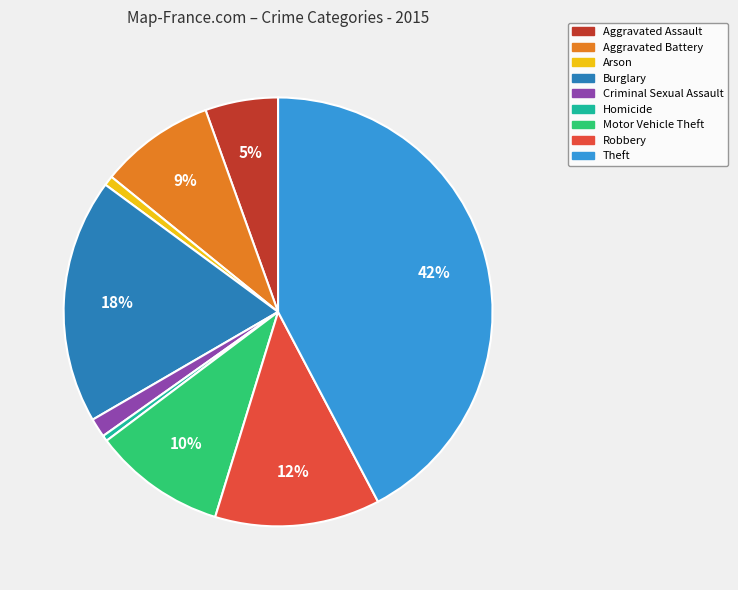

To the nearest percent, what portion does Aggravated Battery represent?

9%